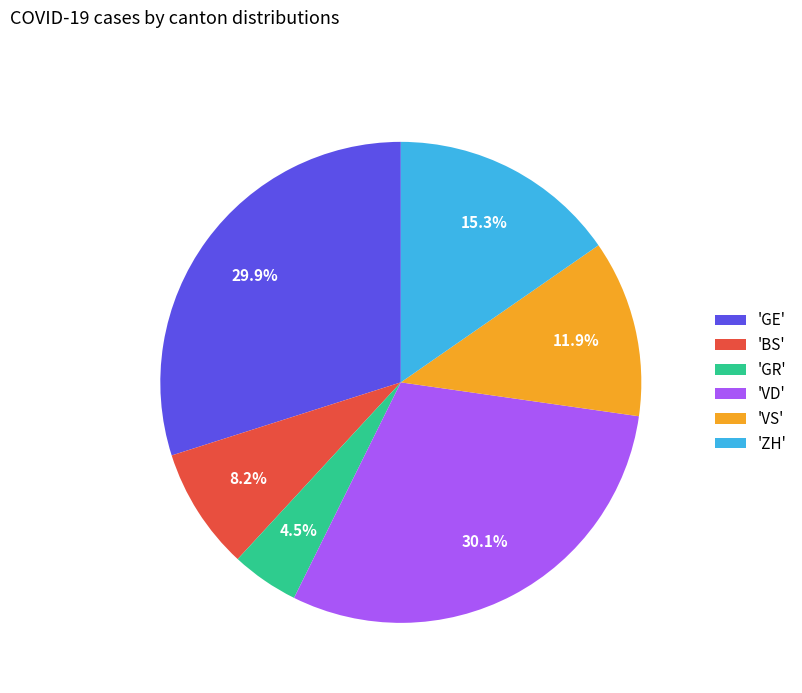

What is the smallest slice in the pie chart?

'GR'